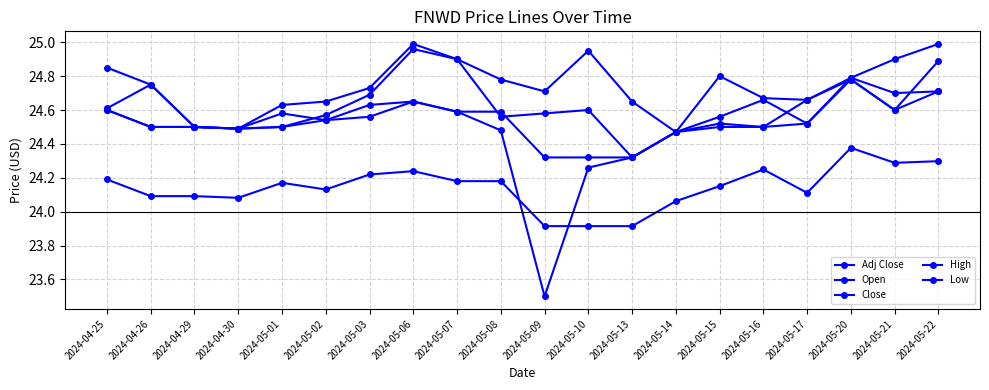

Reading left to right, transcribe all the data shown in this chart.

Adj Close: 24.2	24.1	24.1	24.1	24.2	24.1	24.2	24.2	24.2	24.2	23.9	23.9	23.9	24.1	24.2	24.2	24.1	24.4	24.3	24.3
Open: 24.6	24.8	24.5	24.5	24.5	24.6	24.7	25.0	24.9	24.6	24.6	24.6	24.3	24.5	24.5	24.5	24.7	24.8	24.6	24.9
Close: 24.6	24.5	24.5	24.5	24.6	24.5	24.6	24.6	24.6	24.6	24.3	24.3	24.3	24.5	24.6	24.7	24.5	24.8	24.7	24.7
High: 24.9	24.8	24.5	24.5	24.6	24.6	24.7	25.0	24.9	24.8	24.7	25.0	24.6	24.5	24.8	24.7	24.7	24.8	24.9	25.0
Low: 24.6	24.5	24.5	24.5	24.5	24.5	24.6	24.6	24.6	24.5	23.5	24.3	24.3	24.5	24.5	24.5	24.5	24.8	24.6	24.7